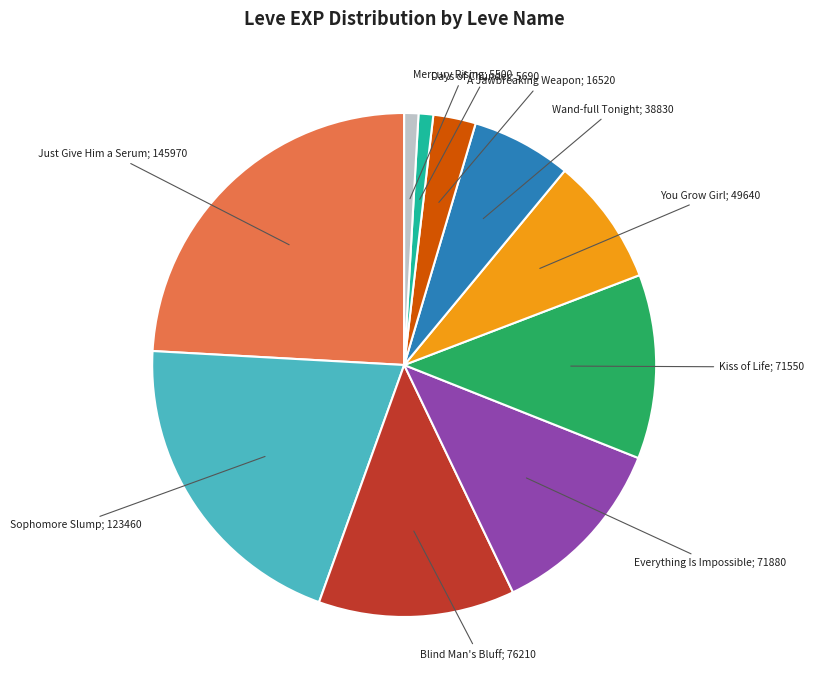

Is there any slice that represents more than half of the pie?

No